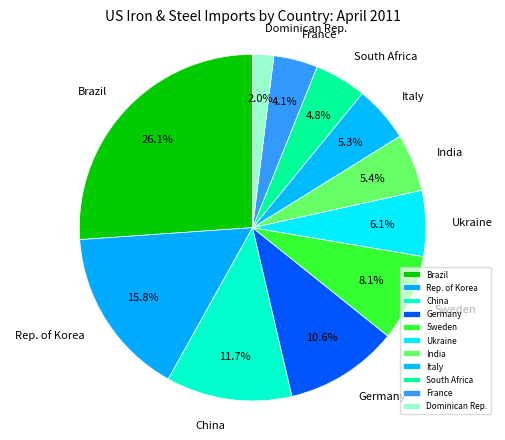

To the nearest percent, what portion does Sweden represent?

8%